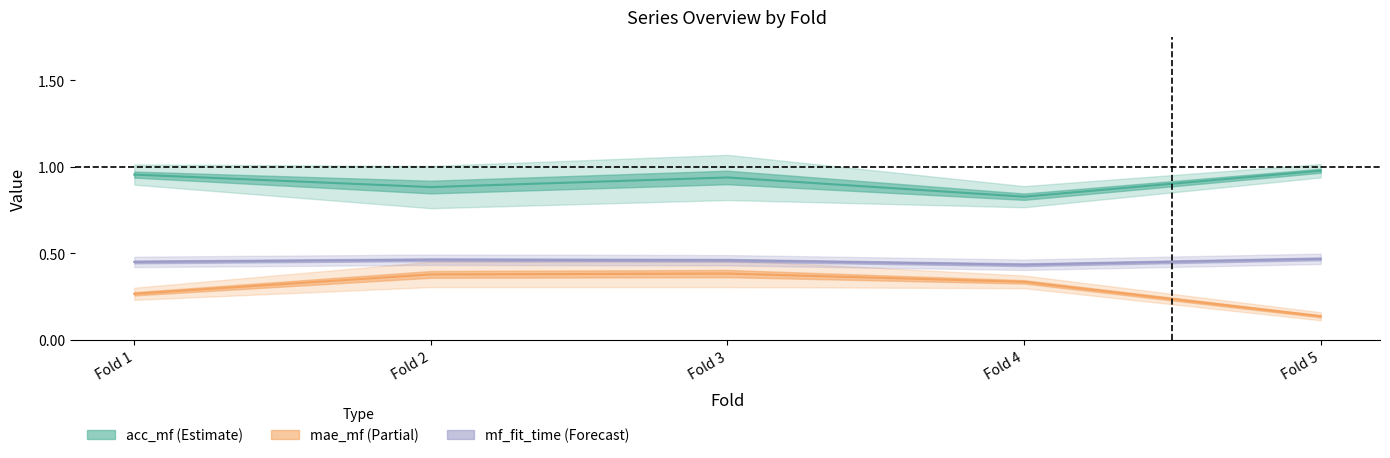

How many lines are shown in the chart?

3